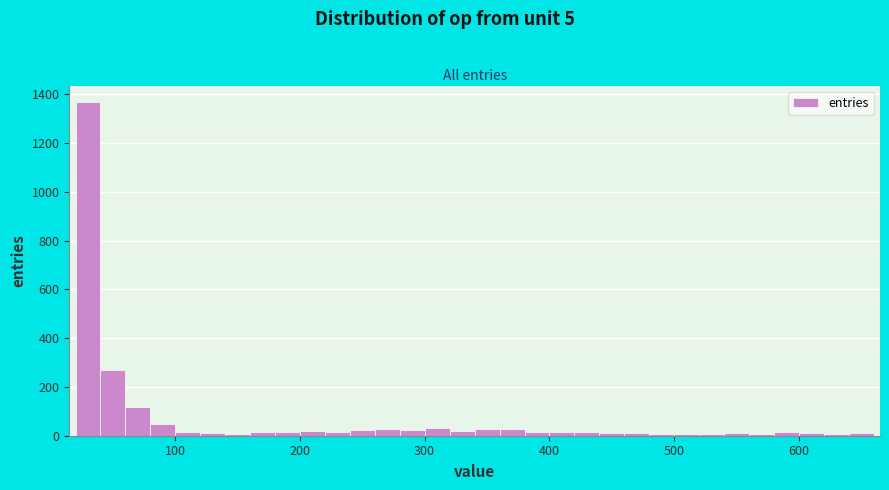

Read against the x-axis, roughly where is the centre of the tallest bar?

30